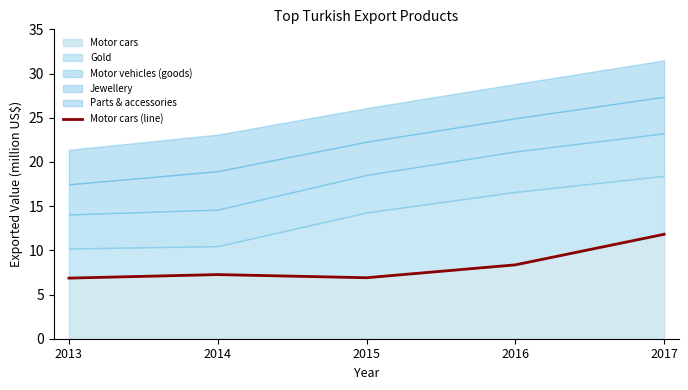

True or false: the data shows 8.4 at 2016.

True